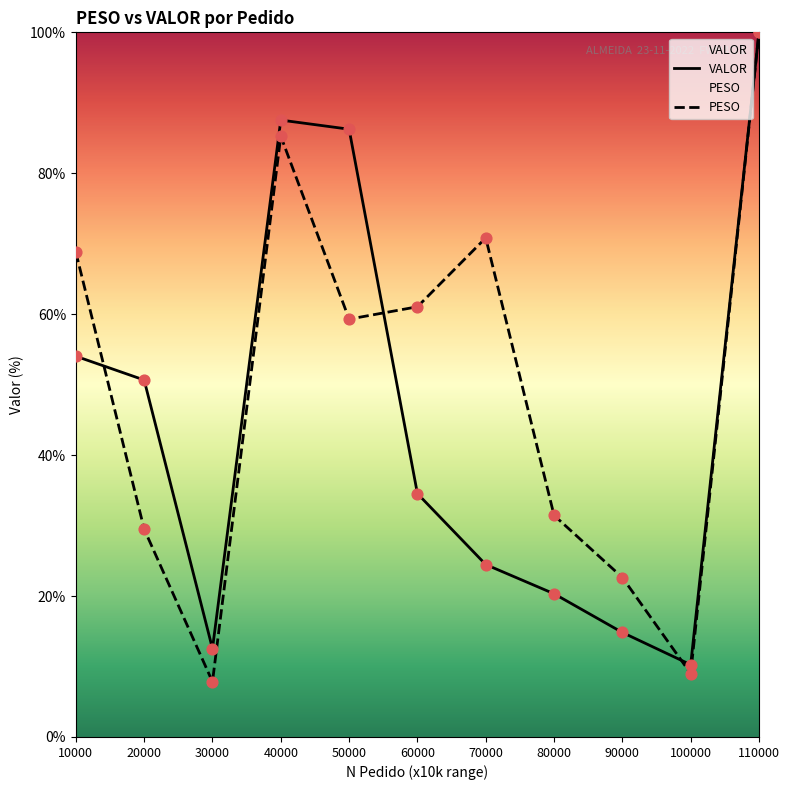

Which series reaches the minimum Y coordinate?

PESO